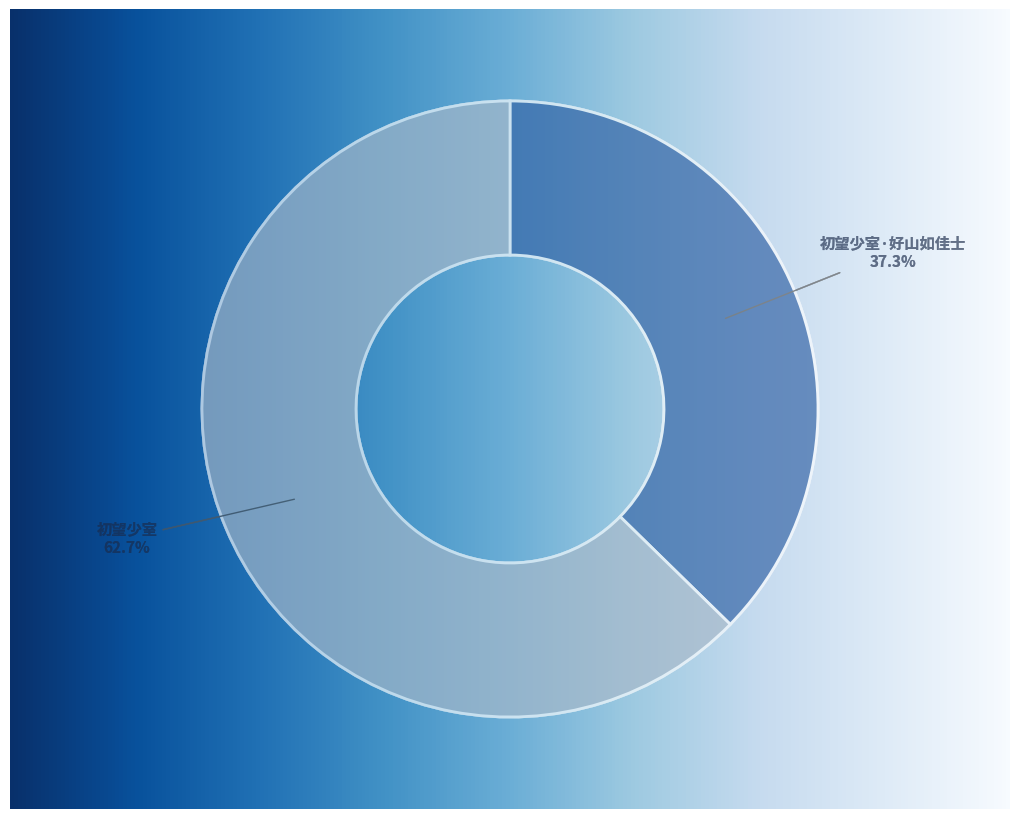

What percentage is the 初望少室 slice, to the nearest percent?

63%